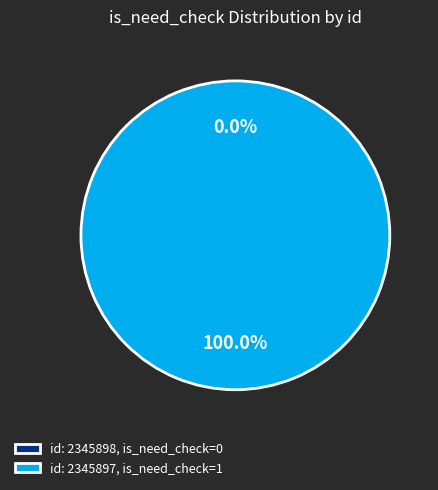

To the nearest percent, what is the combined percentage of 2345898 and 2345897?

100%